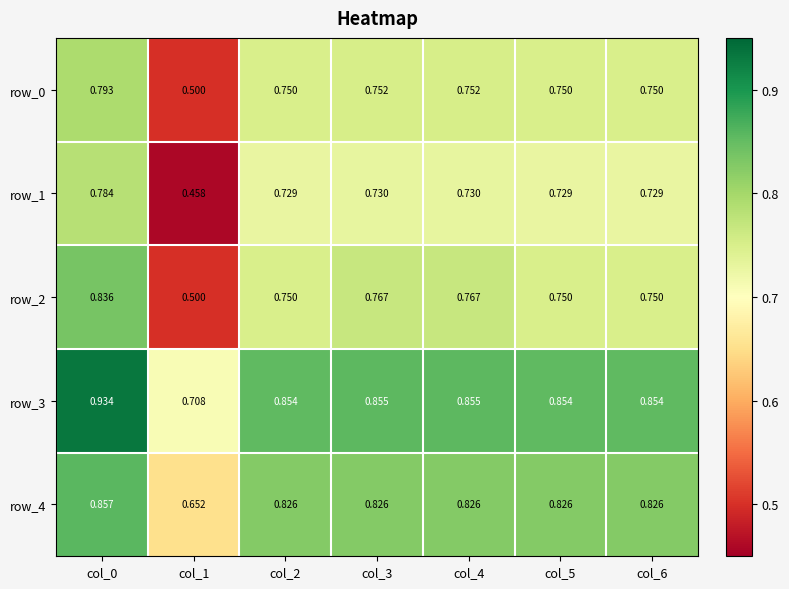

How many row_2 values are between 0 and 1?

7